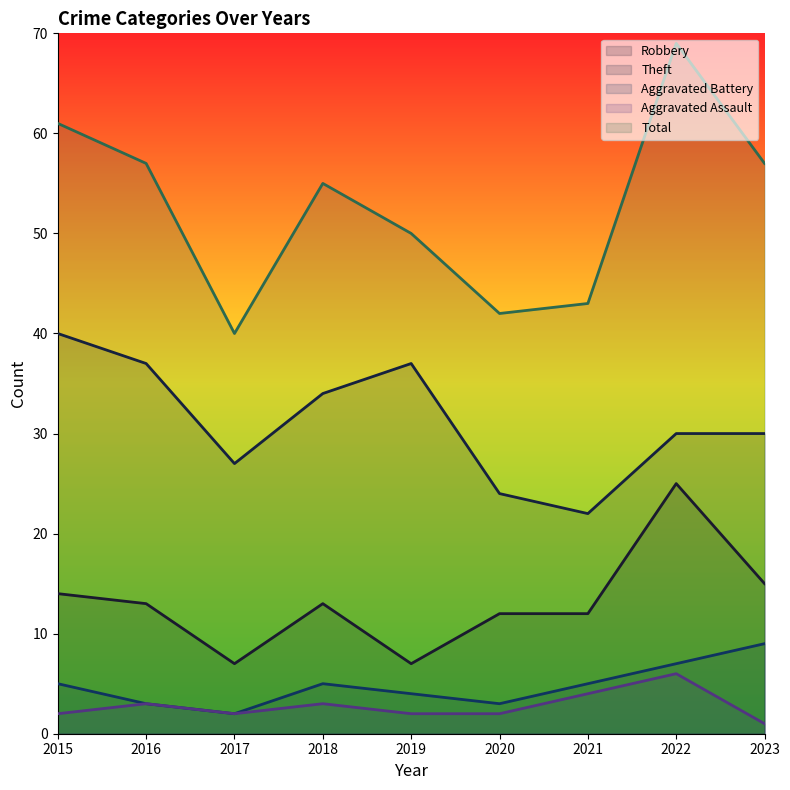

The value of Aggravated Battery at 2020 is 4. True or false?

False